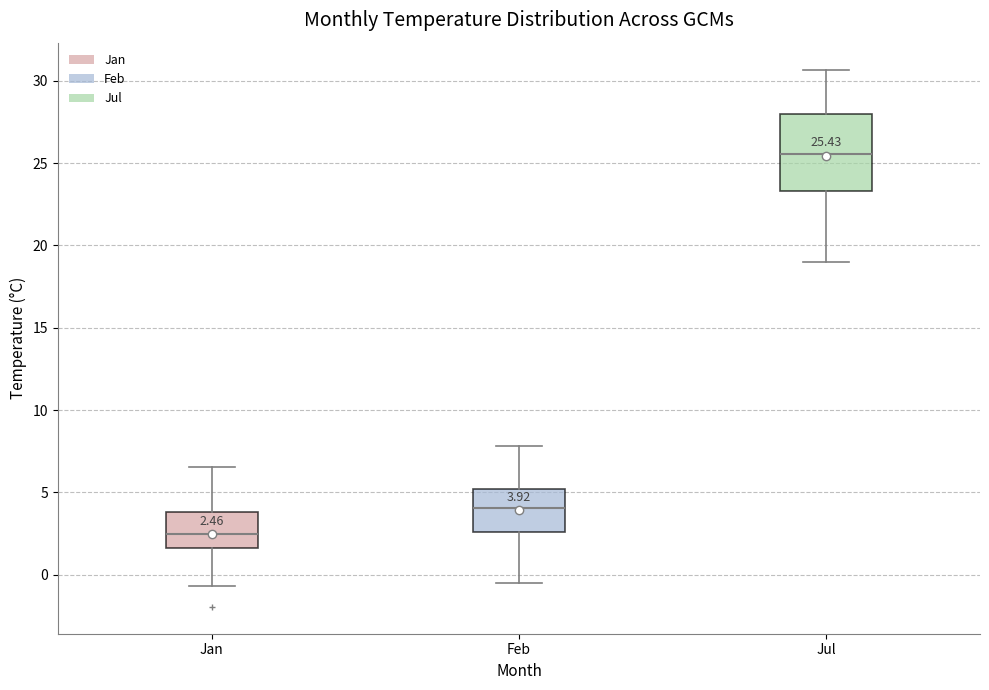

Comparing the boxes themselves (not the whiskers), which one is the tallest?

Jul